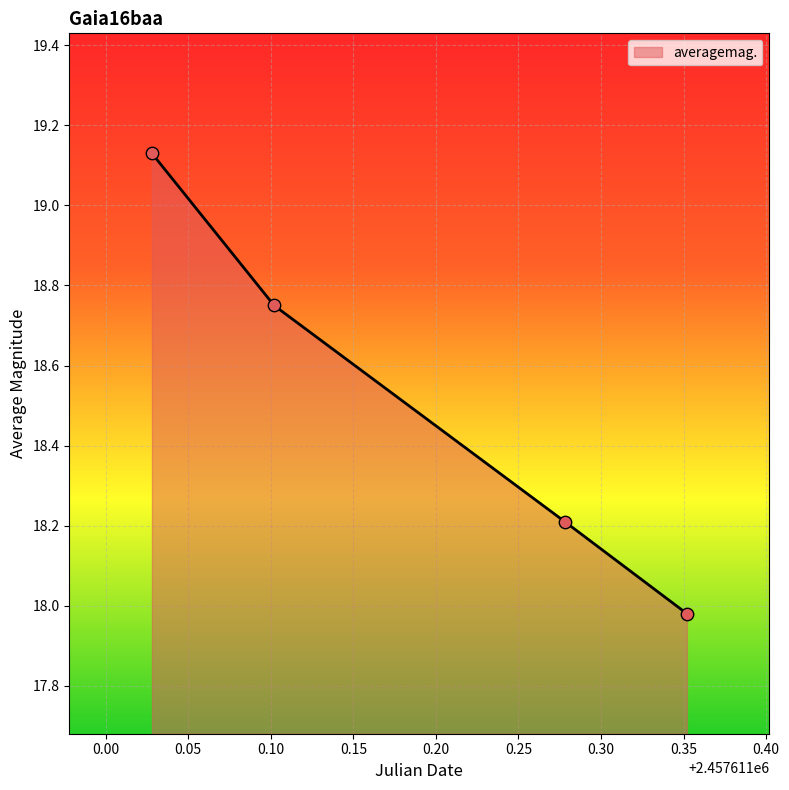

What is the sum of all values?

74.1